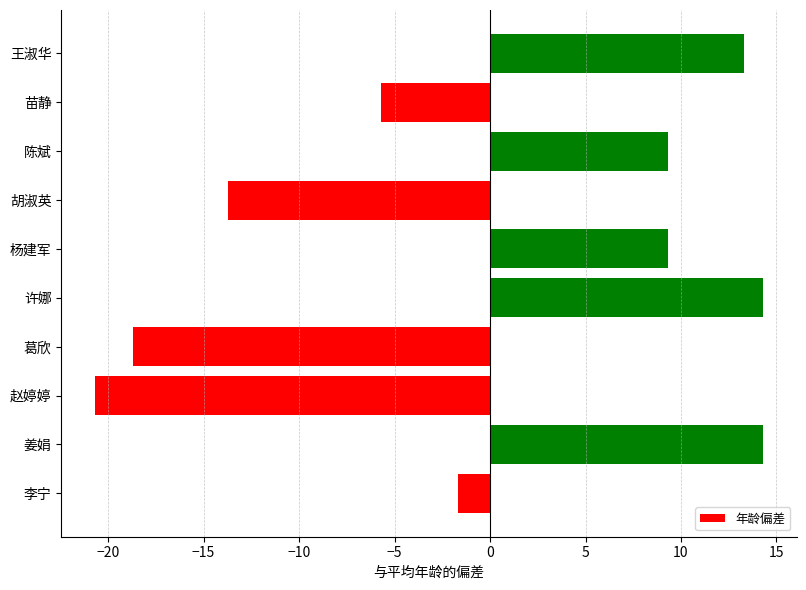

What is the smallest value displayed?

-20.7